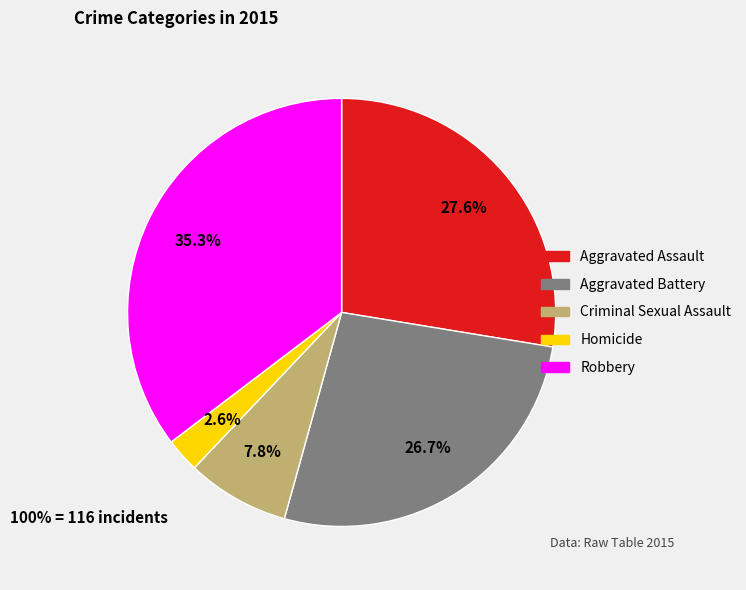

How many slices are in this pie chart?

5